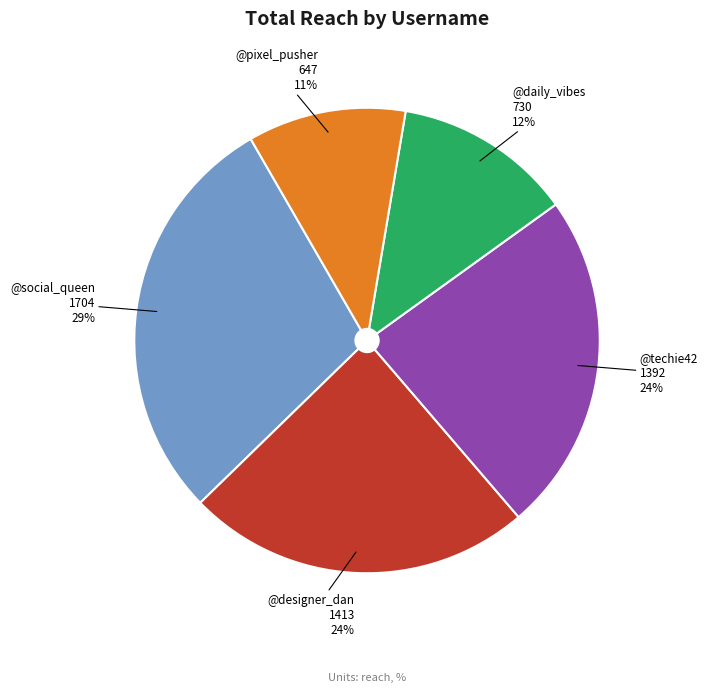

Which slice is the smallest?

@pixel_pusher